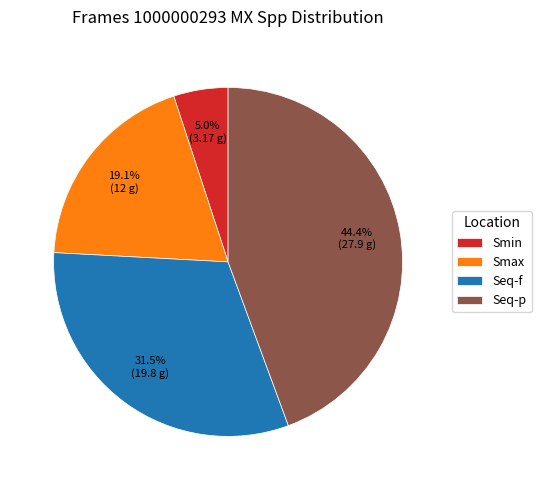

To the nearest percent, what is the combined percentage of Smin and Seq-p?

49%